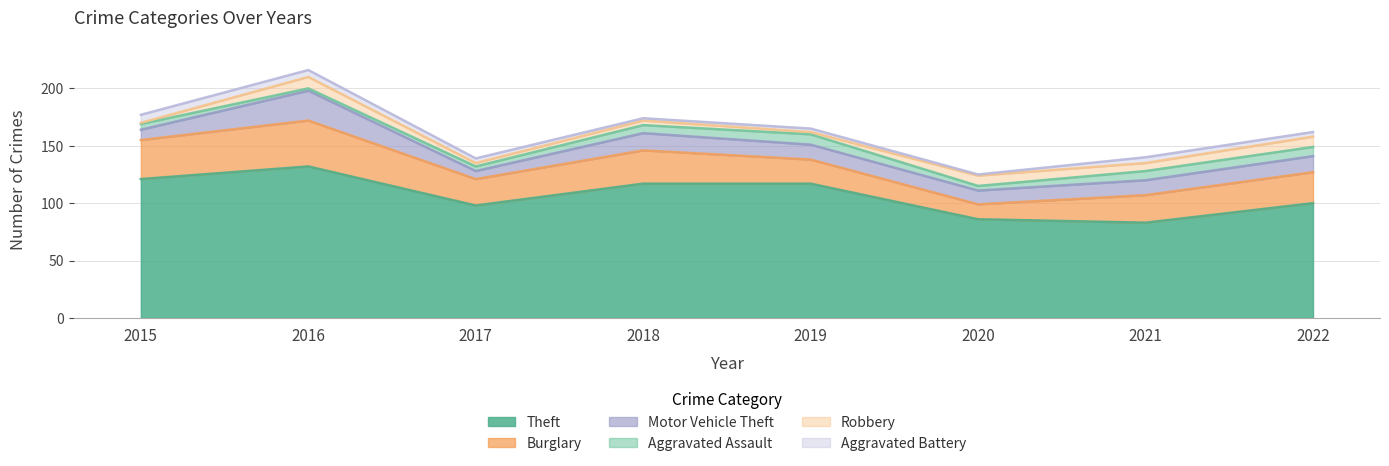

What is the total value across all series at 2015?

177